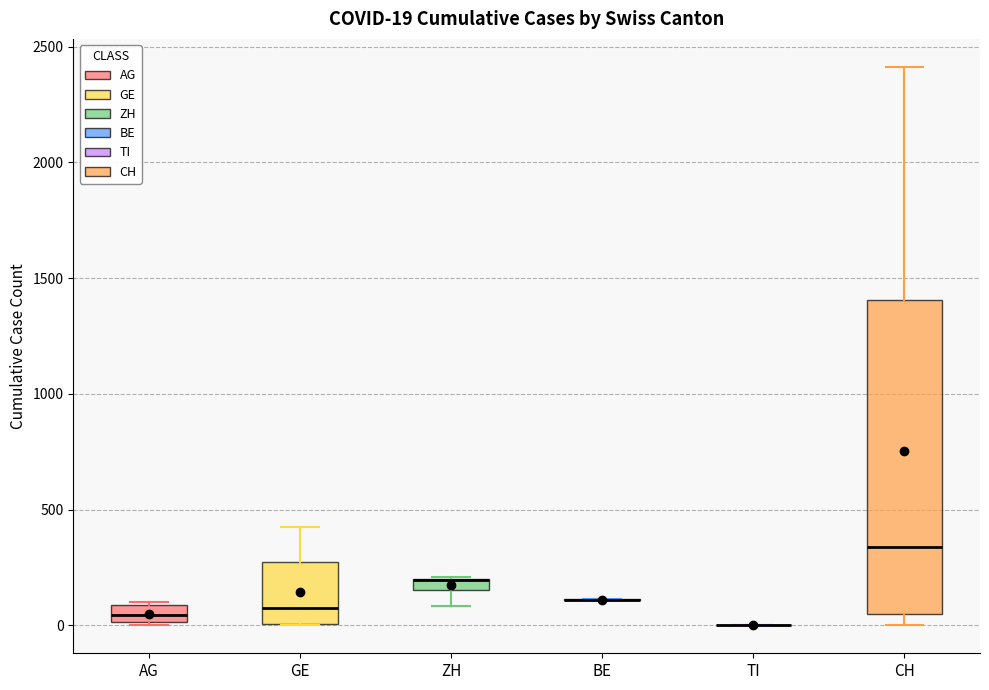

Which box is the tallest, from its lower edge to its upper edge?

CH